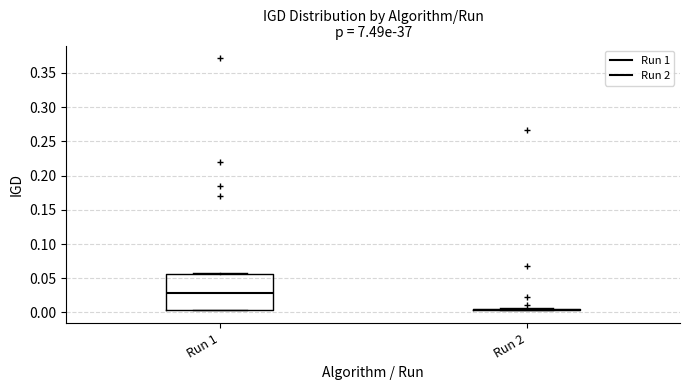

Reading left to right, transcribe this box plot: for each box, give where its median line is, the range the box spans, and where its two whiskers end, as read against the y-axis. The values are not printed on the chart, so give them approximately, as read against the axis.

Run 1: median 0.030, box 0.005 to 0.055, whiskers 0.005 to 0.055
Run 2: box collapsed to a line at 0.005, whiskers 0.005 to 0.005